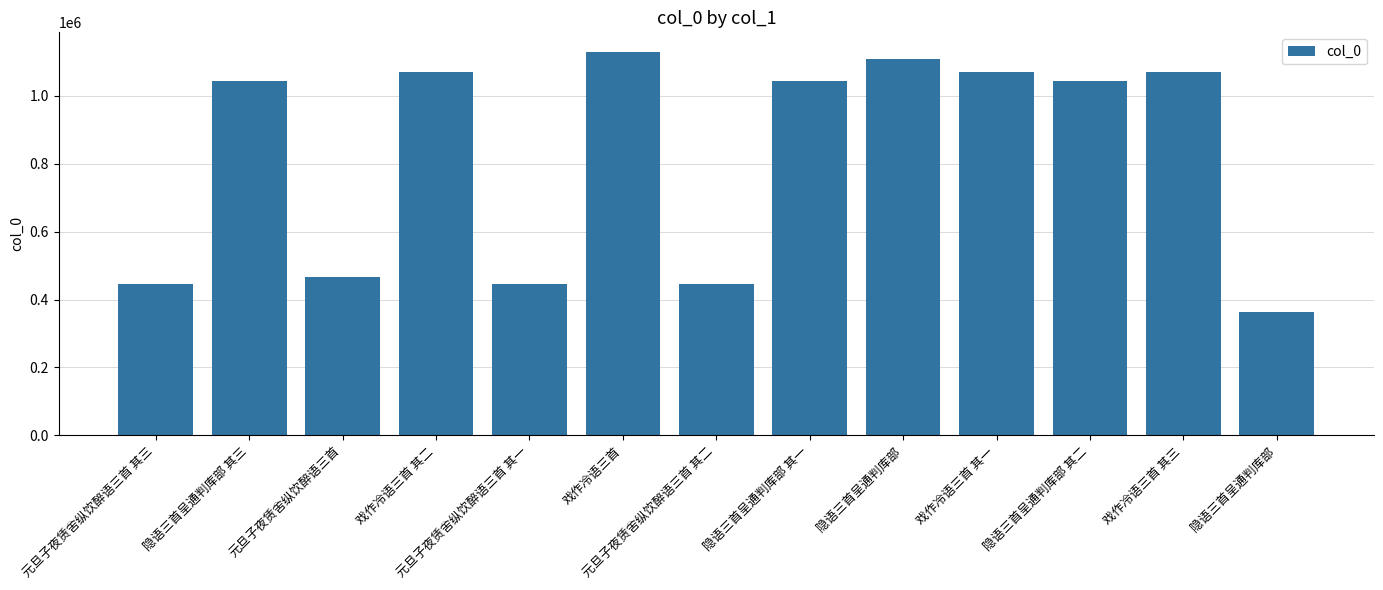

Approximately how many times larger is the value at 隐语三首呈通判库部 compared to 元旦子夜赁舍纵饮醉语三首 其三?

2.5